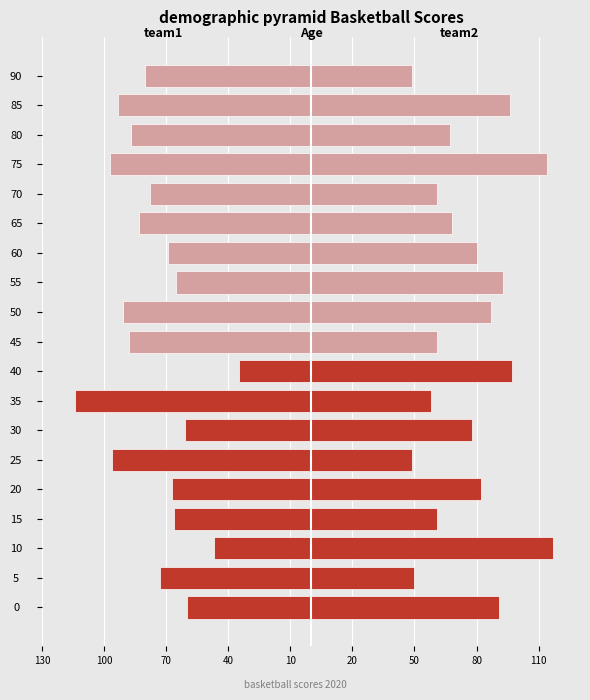

List the series in order of their peak value, highest first.

team2_score, team1_score